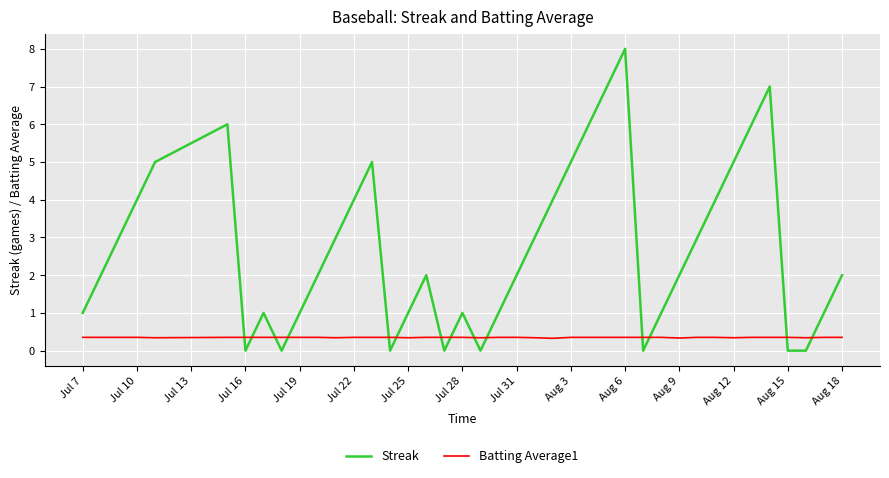

Which series has the largest total across all categories?

Streak